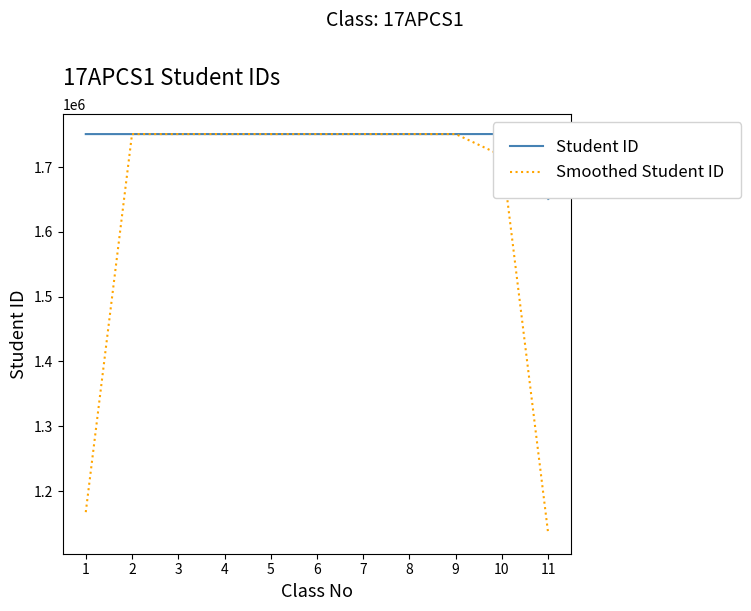

The value of Student ID at 2 is 1751048.0. True or false?

True